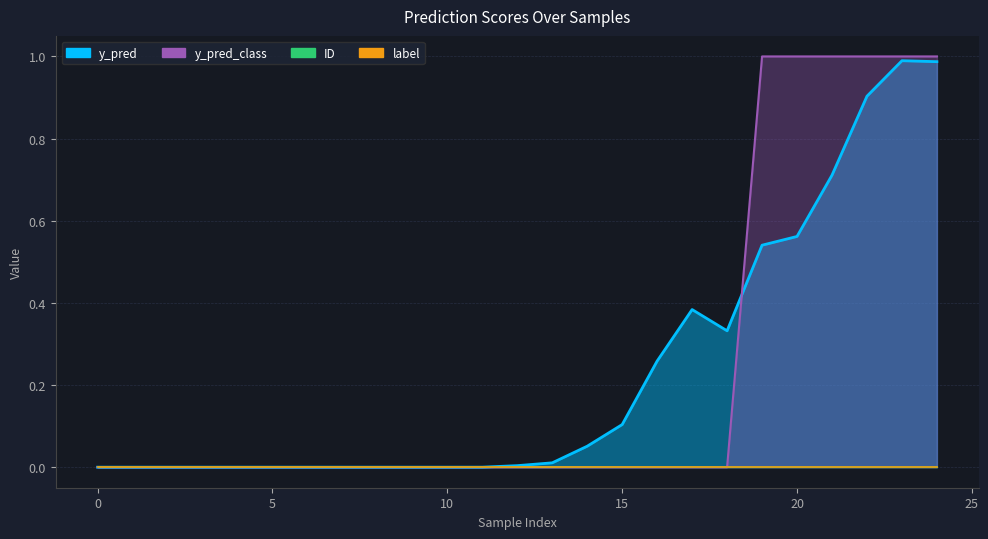

At which category is the sum across all series the highest?

23